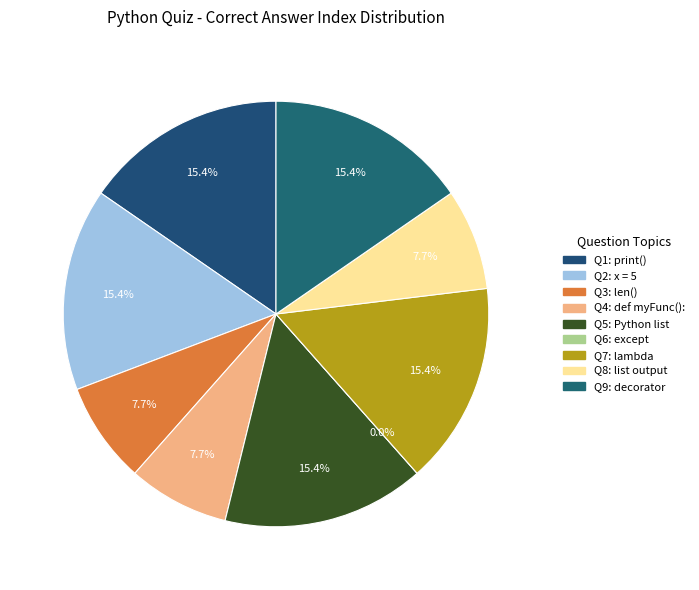

Between What is a Python decorator used for? and Which keyword handles exceptions?, which is larger?

What is a Python decorator used for?